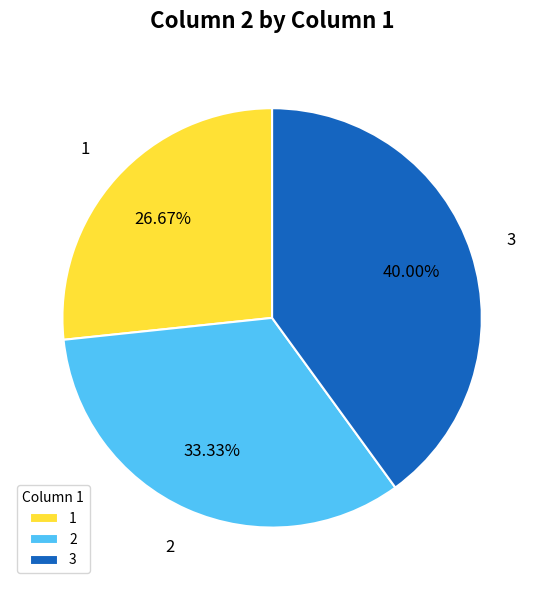

Does any single category account for the majority?

No